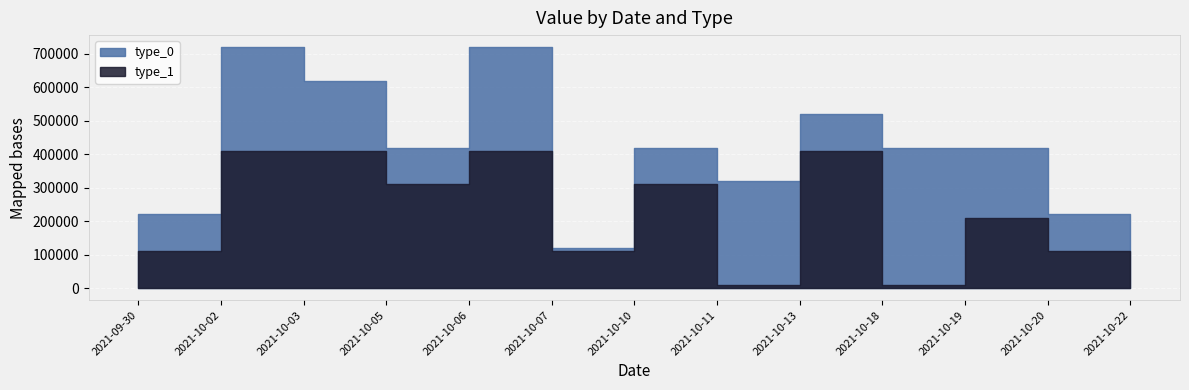

Which series has the largest range (max minus min)?

type_0